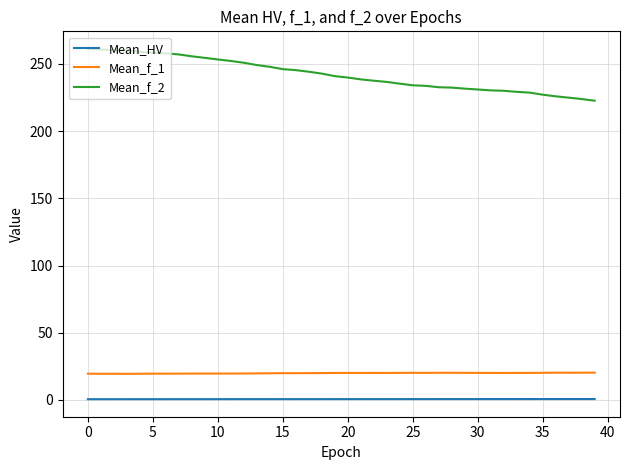

True or false: Mean_HV and Mean_f_1 cross at least once.

False